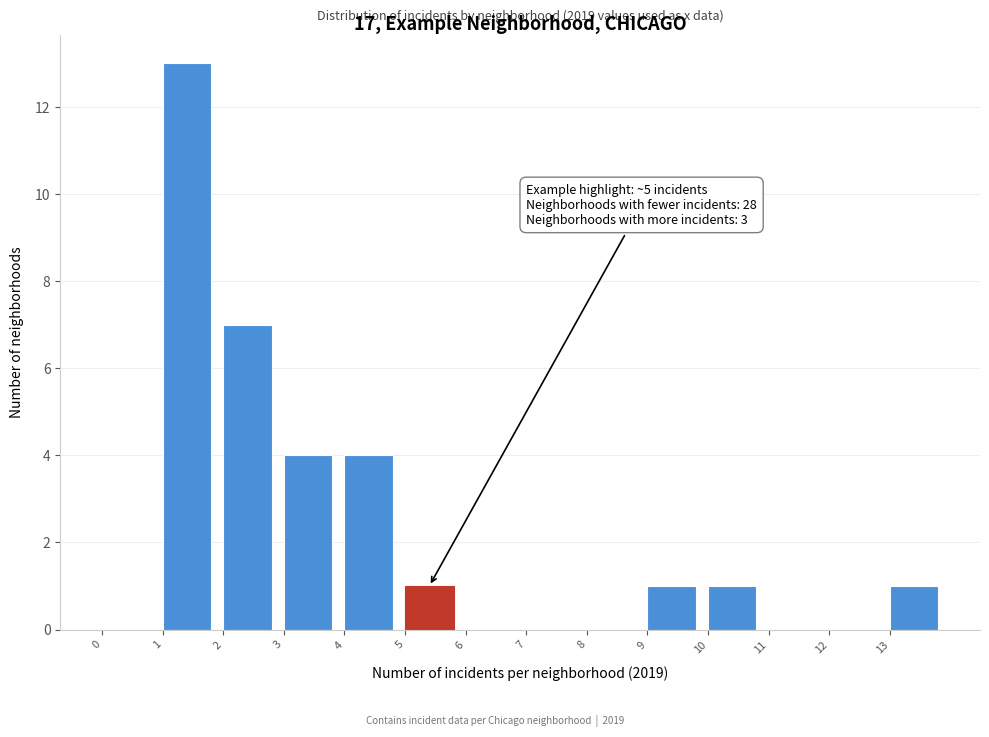

Over which range of the x-axis is the bar tallest?

1 to 2